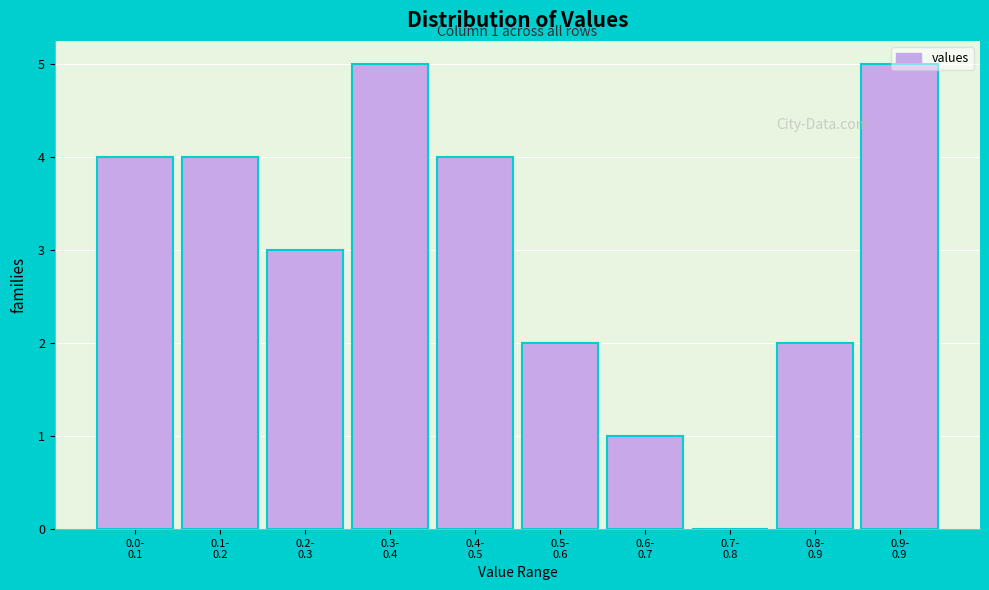

What is the maximum value shown in the chart?

5